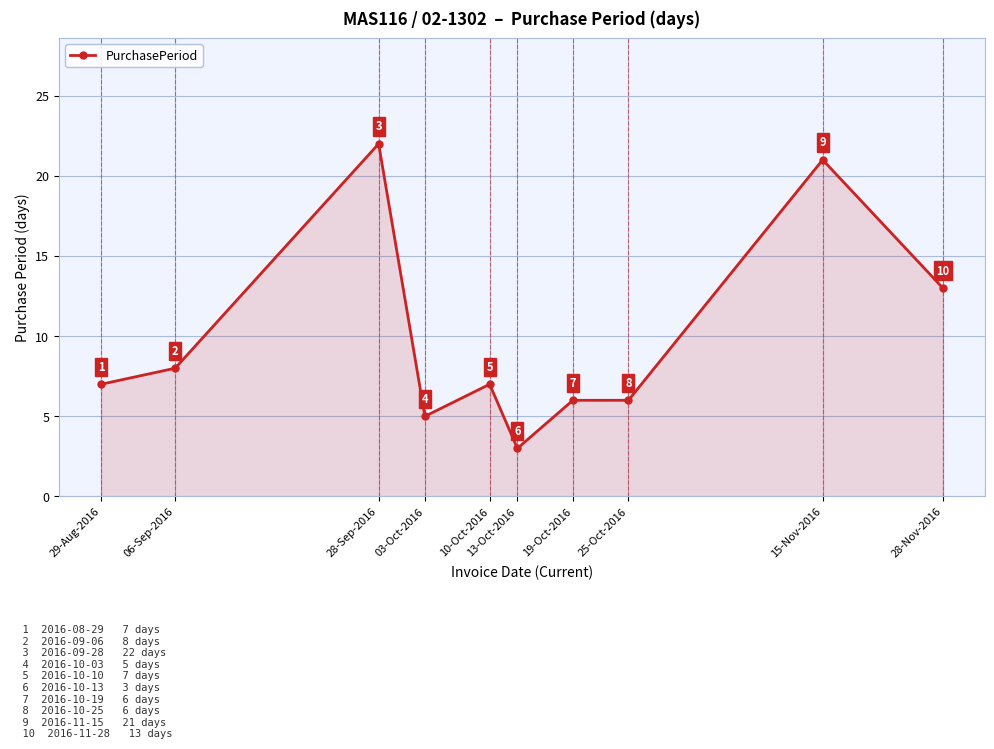

What is the difference between the values at 10-Oct-2016 and 06-Sep-2016?

1